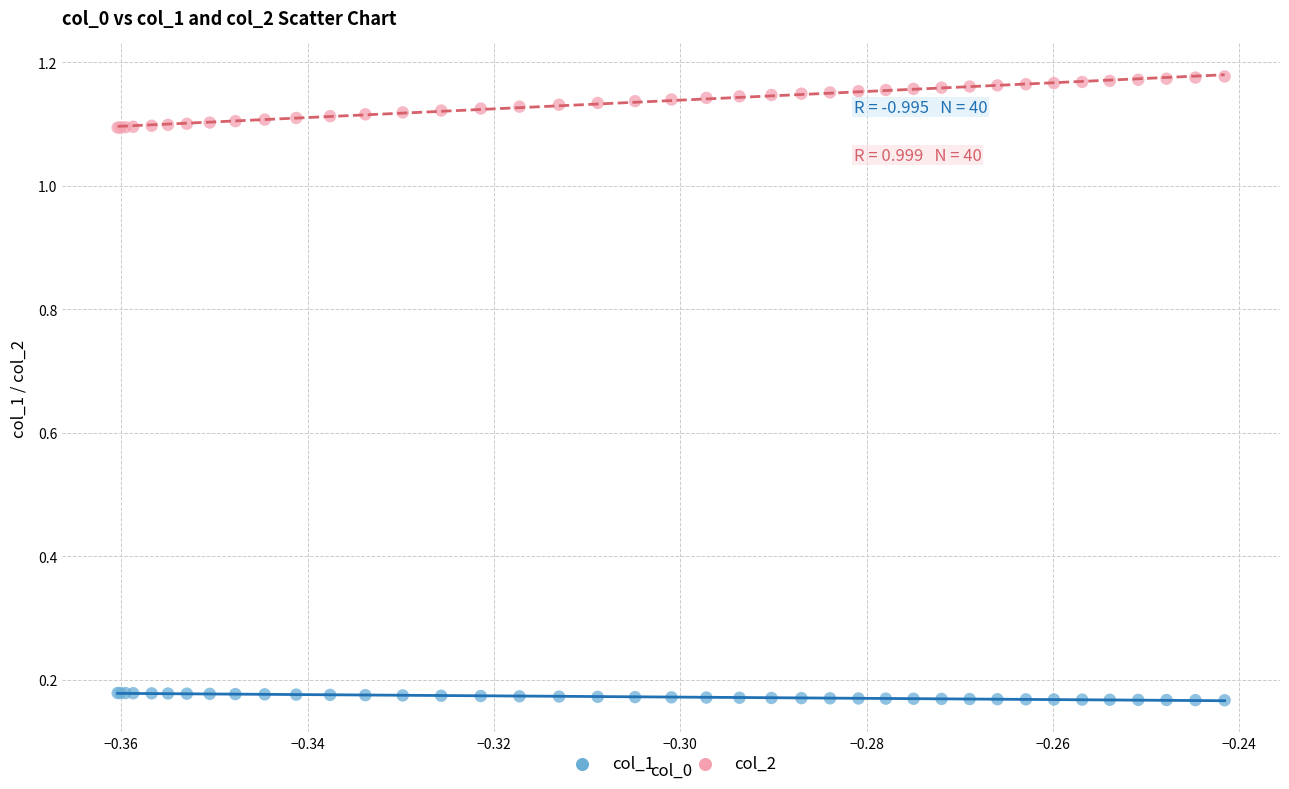

Which series reaches the minimum Y coordinate?

col_1